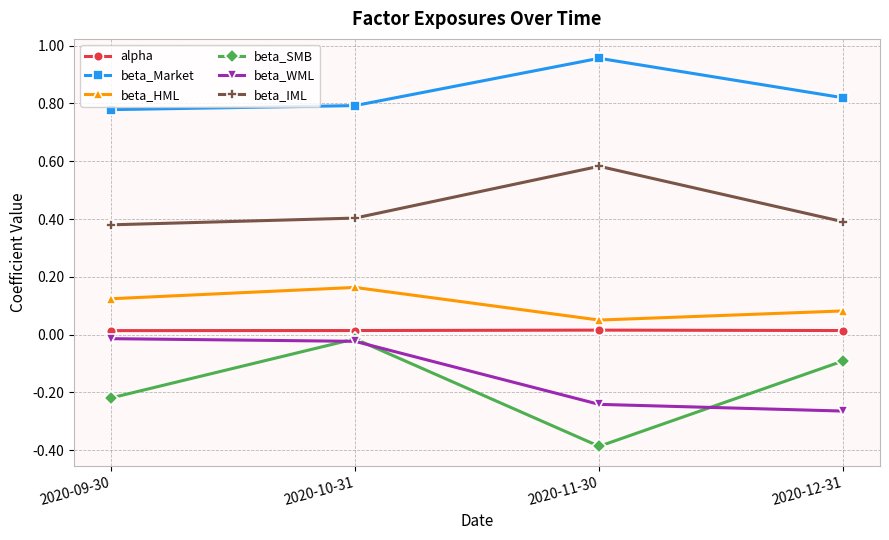

Which series has the widest spread of values?

beta_SMB